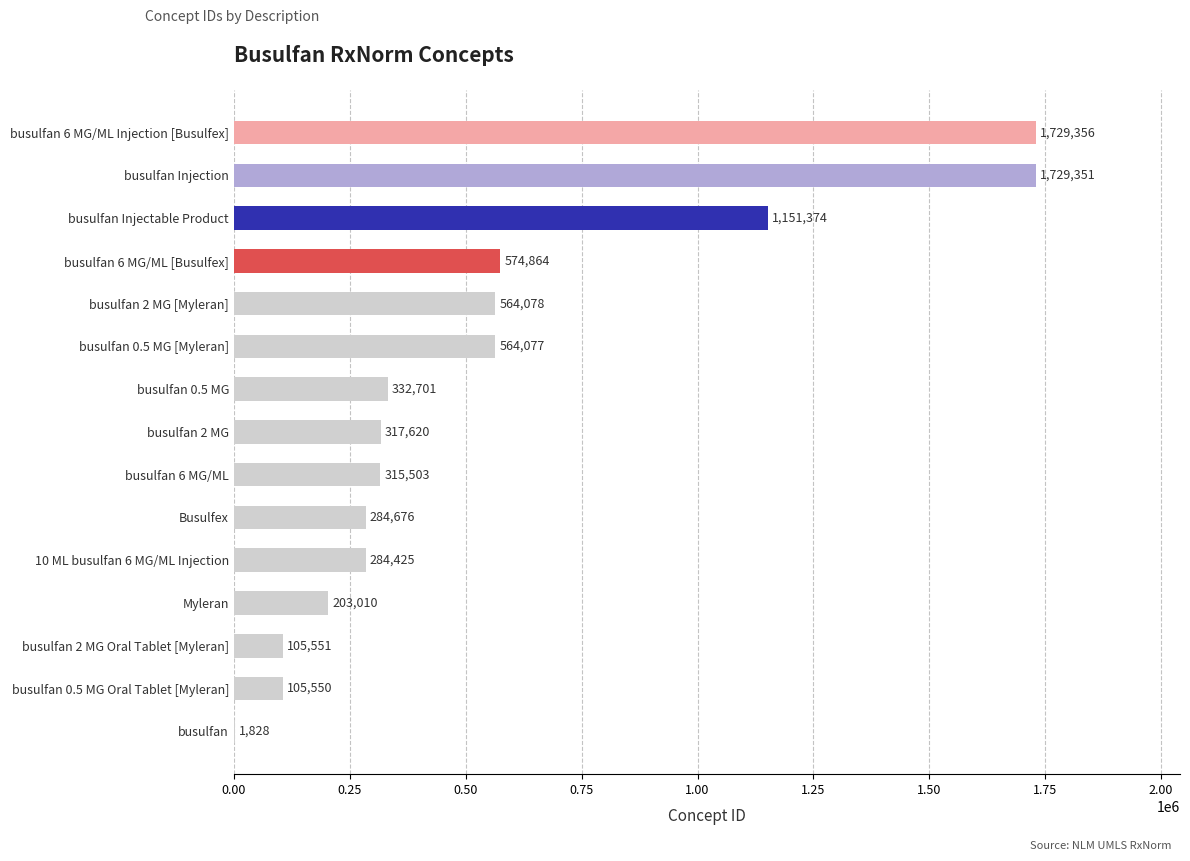

Which label corresponds to the largest value in the chart?

busulfan 6 MG/ML Injection [Busulfex]